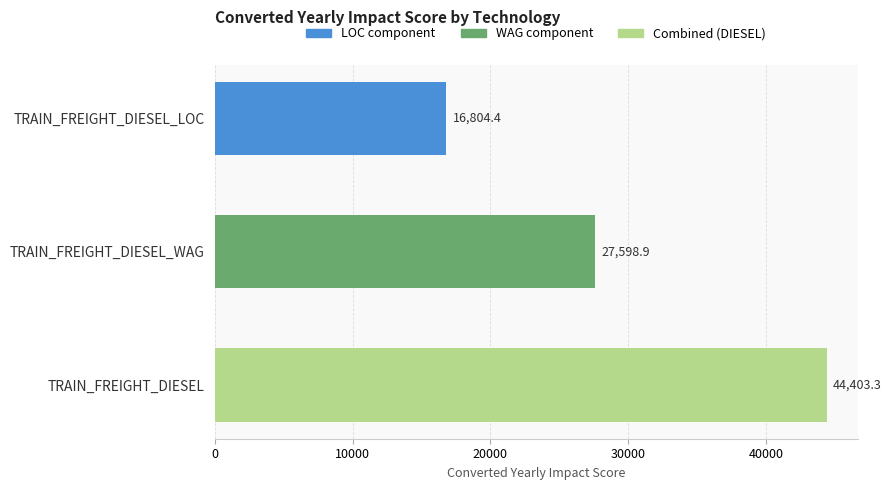

Approximately how many times larger is the value at TRAIN_FREIGHT_DIESEL compared to TRAIN_FREIGHT_DIESEL_LOC?

2.6